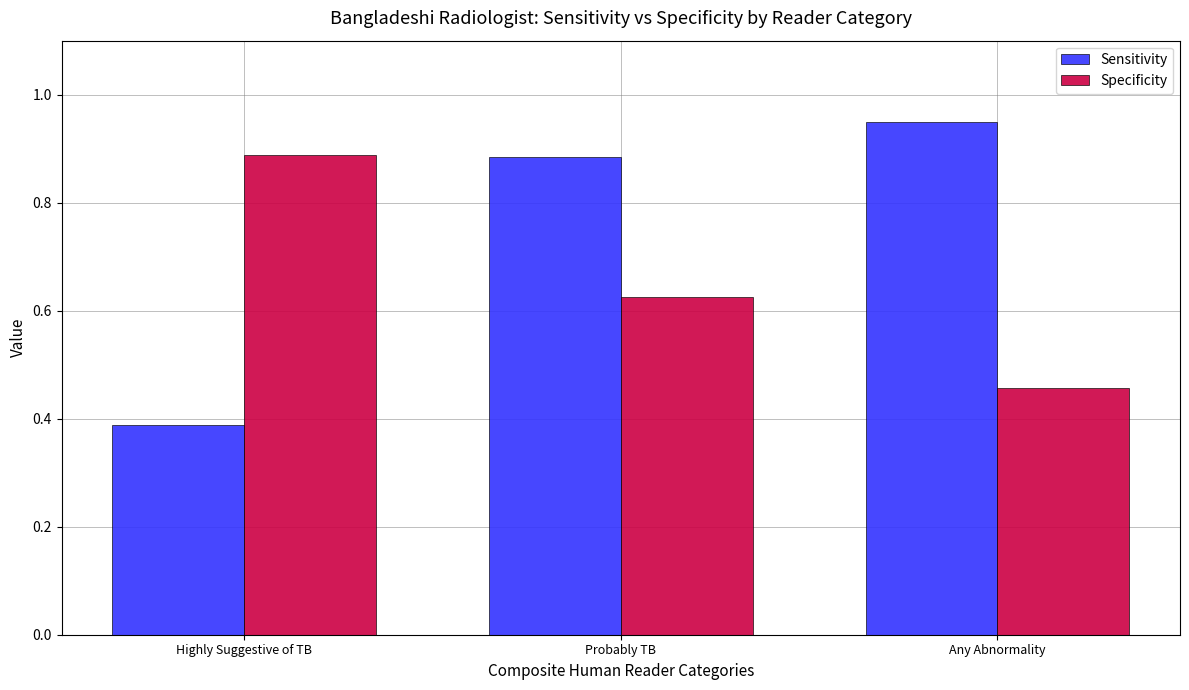

Which category has the highest value in the Specificity series?

Highly Suggestive of TB